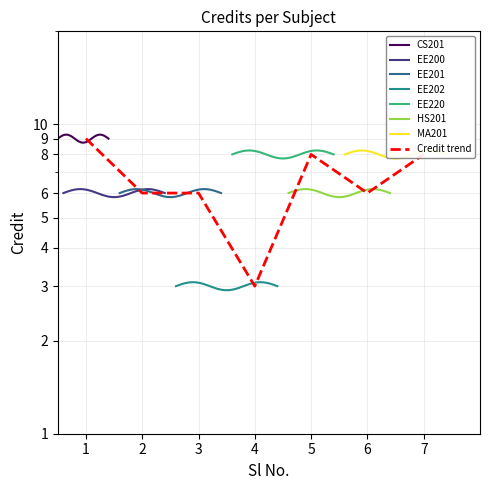

What is the change in value from 1 to 5?

-1